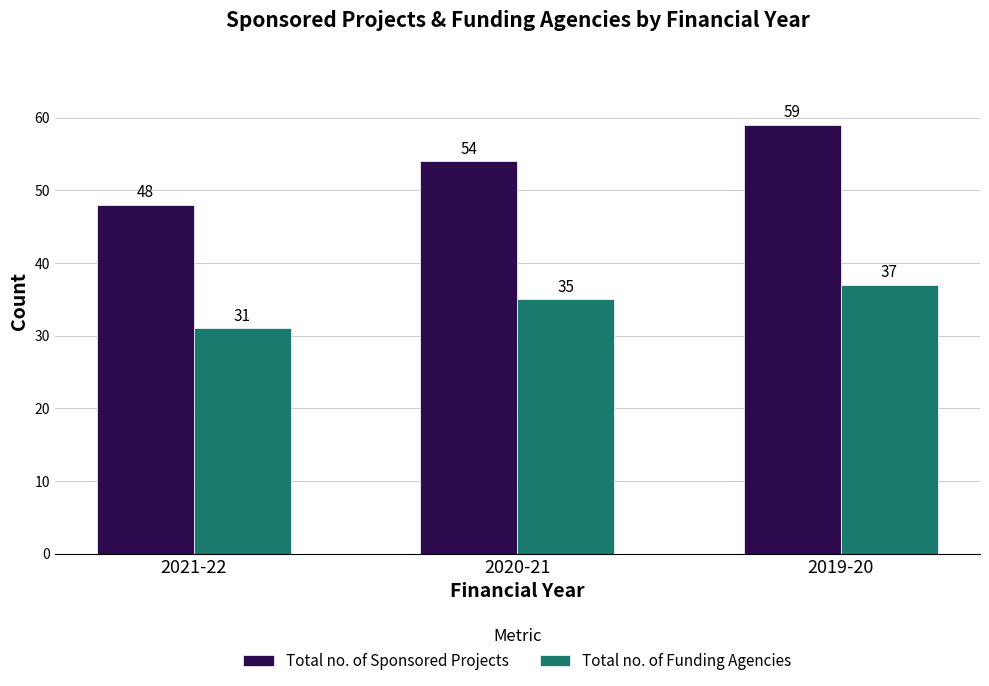

What is the difference between the highest and lowest values at 2020-21?

19